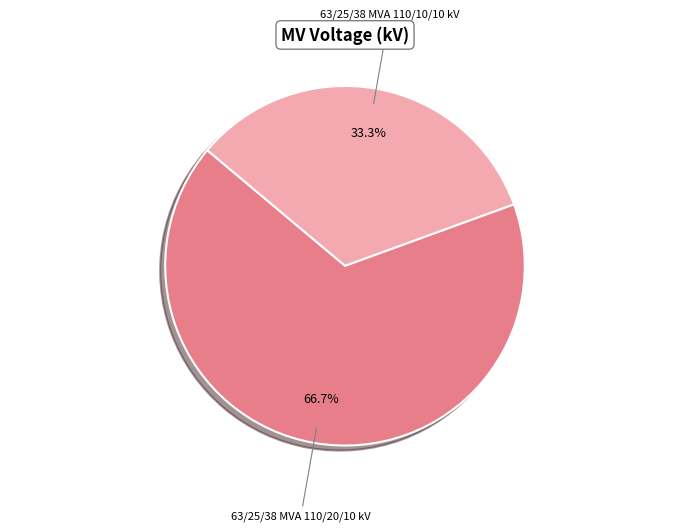

Is there any slice that represents more than half of the pie?

Yes